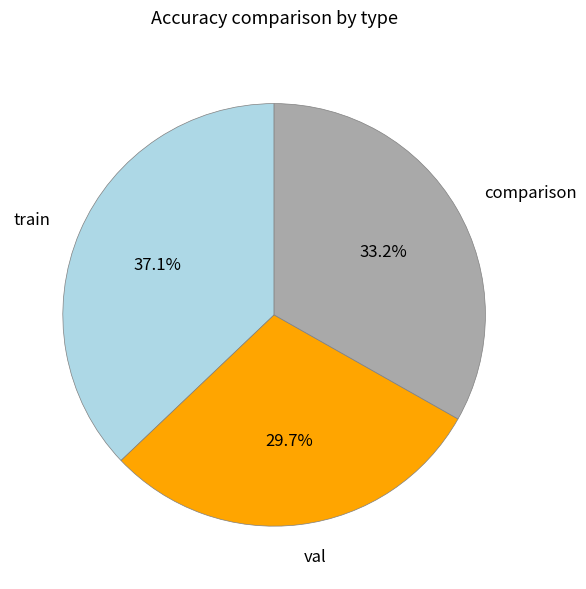

Between train and val, which is larger?

train